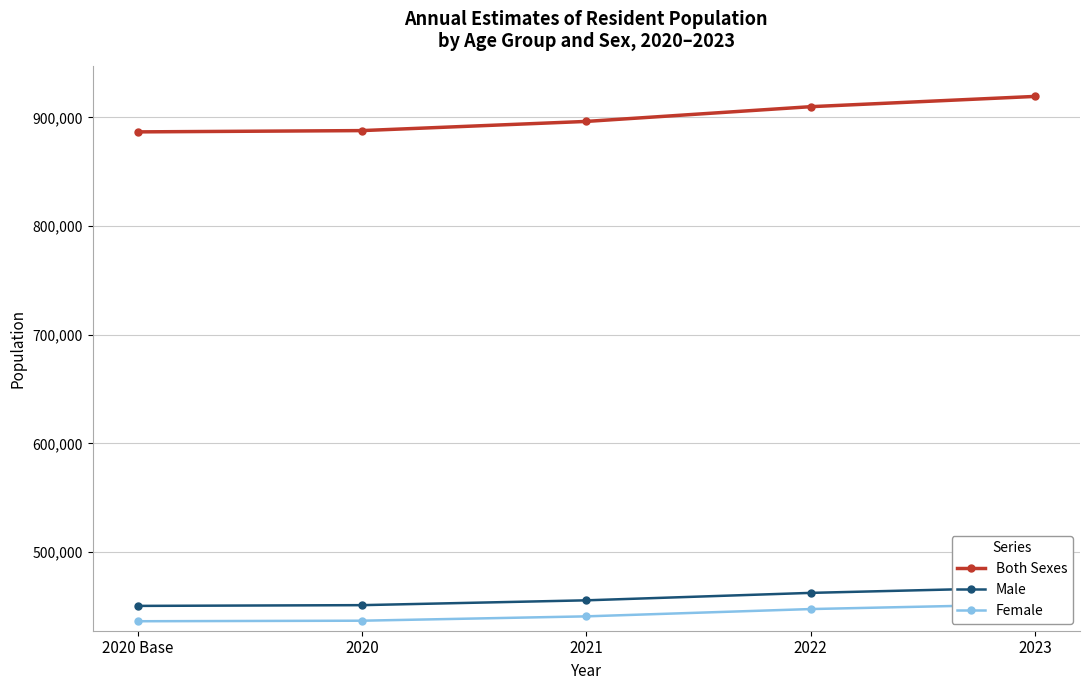

What is the difference between the highest and lowest values at 2021?

455529